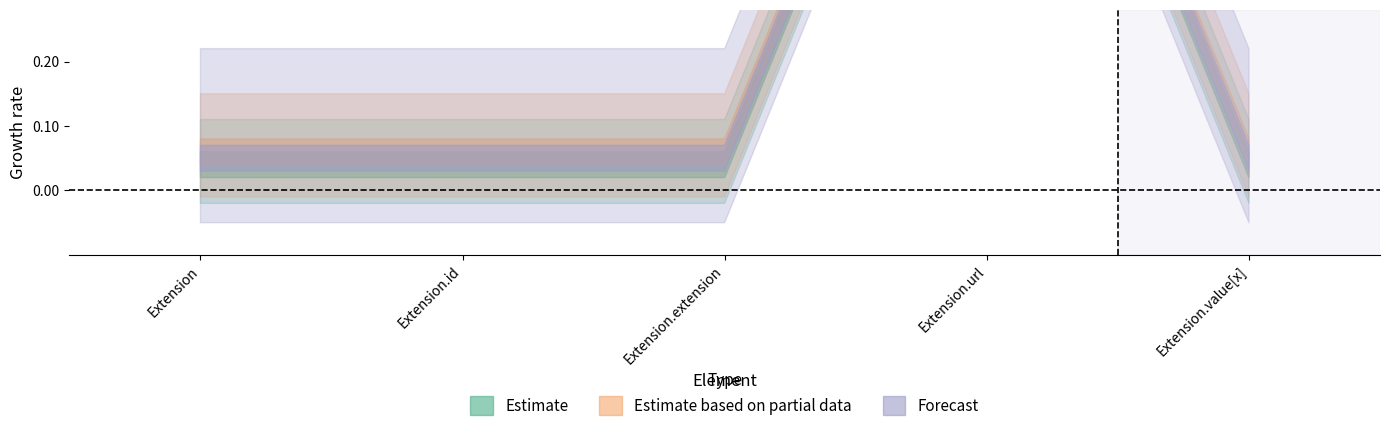

At which category is the sum across all series the highest?

Extension.url